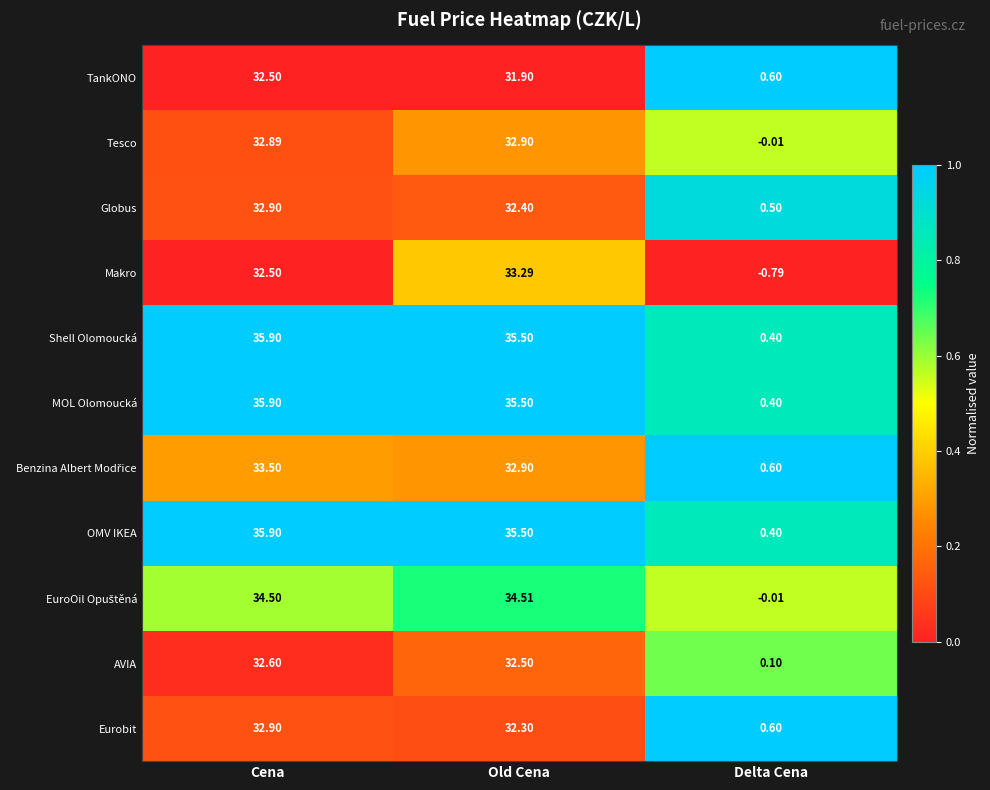

Rank the categories by Makro value from lowest to highest.

Delta Cena, Cena, Old Cena